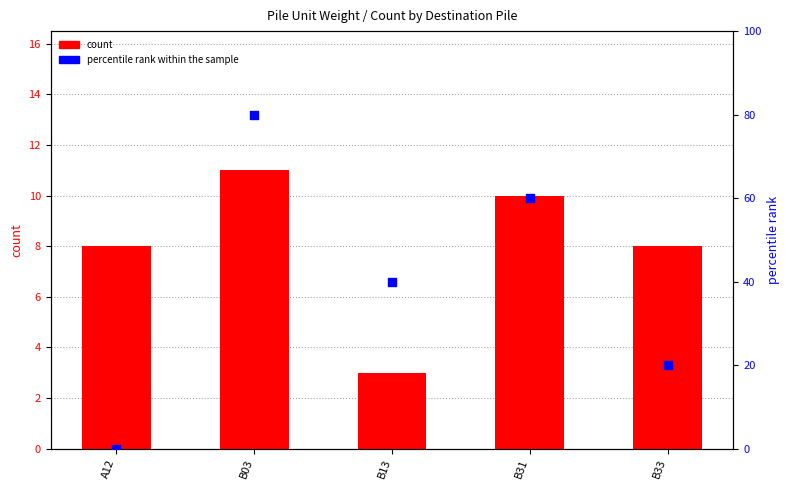

What are all the series names shown in the legend?

count, percentile rank within the sample